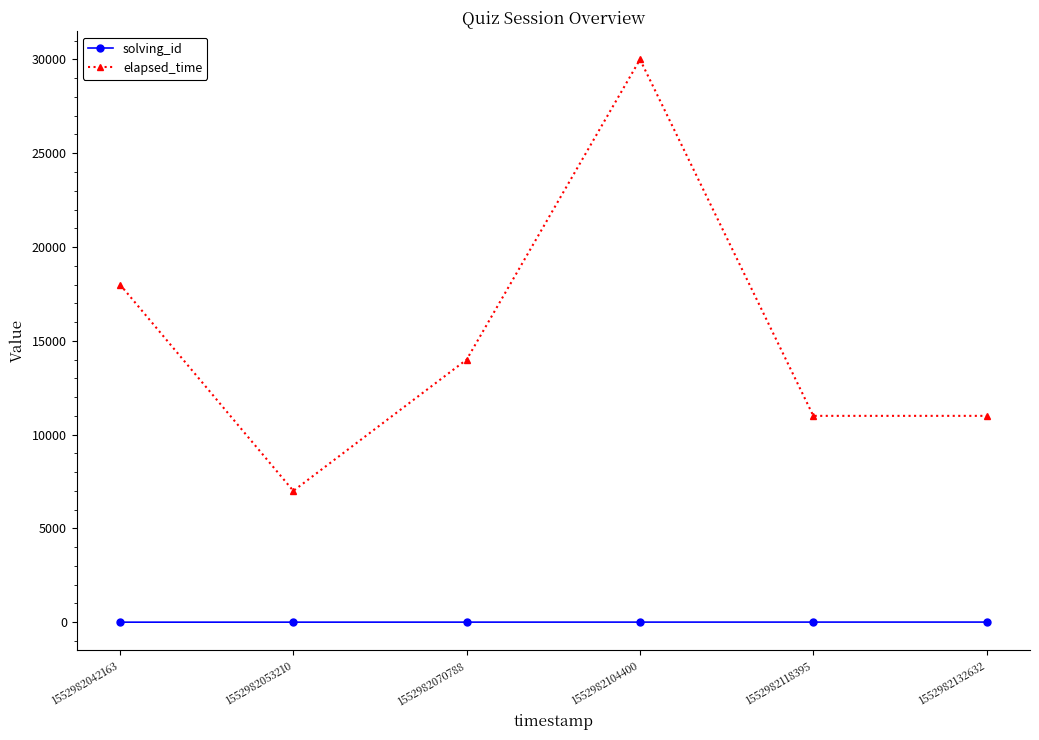

What is the sum of all solving_id values?

21